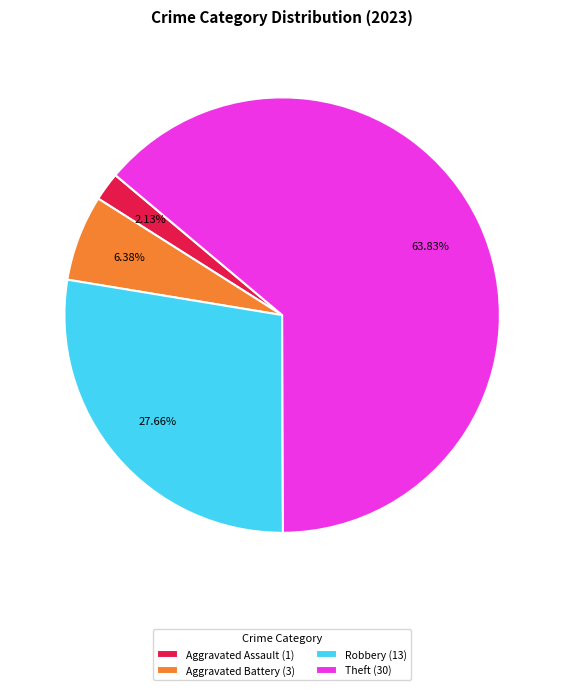

Rank the categories by value from lowest to highest.

Aggravated Assault (1), Aggravated Battery (3), Robbery (13), Theft (30)